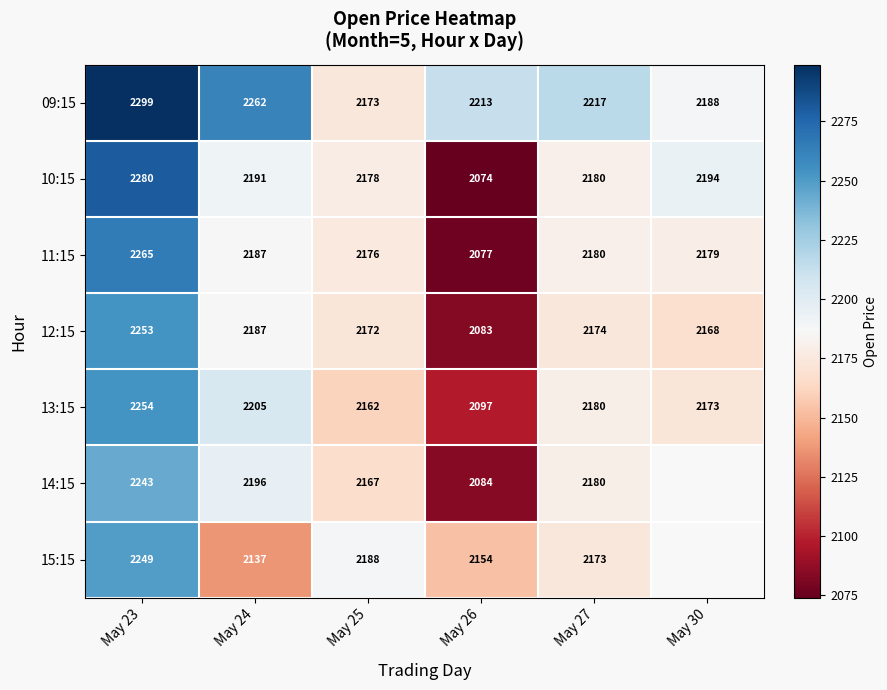

Which series changed the most between May 23 and May 27?

10:15